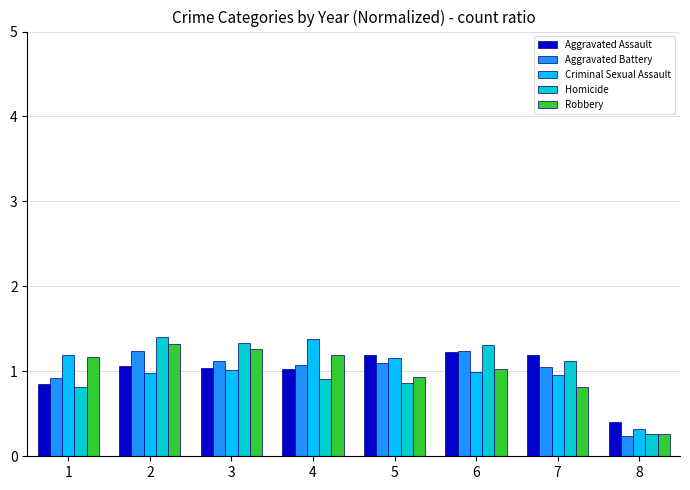

Where is Homicide nearest to the value 0?

8